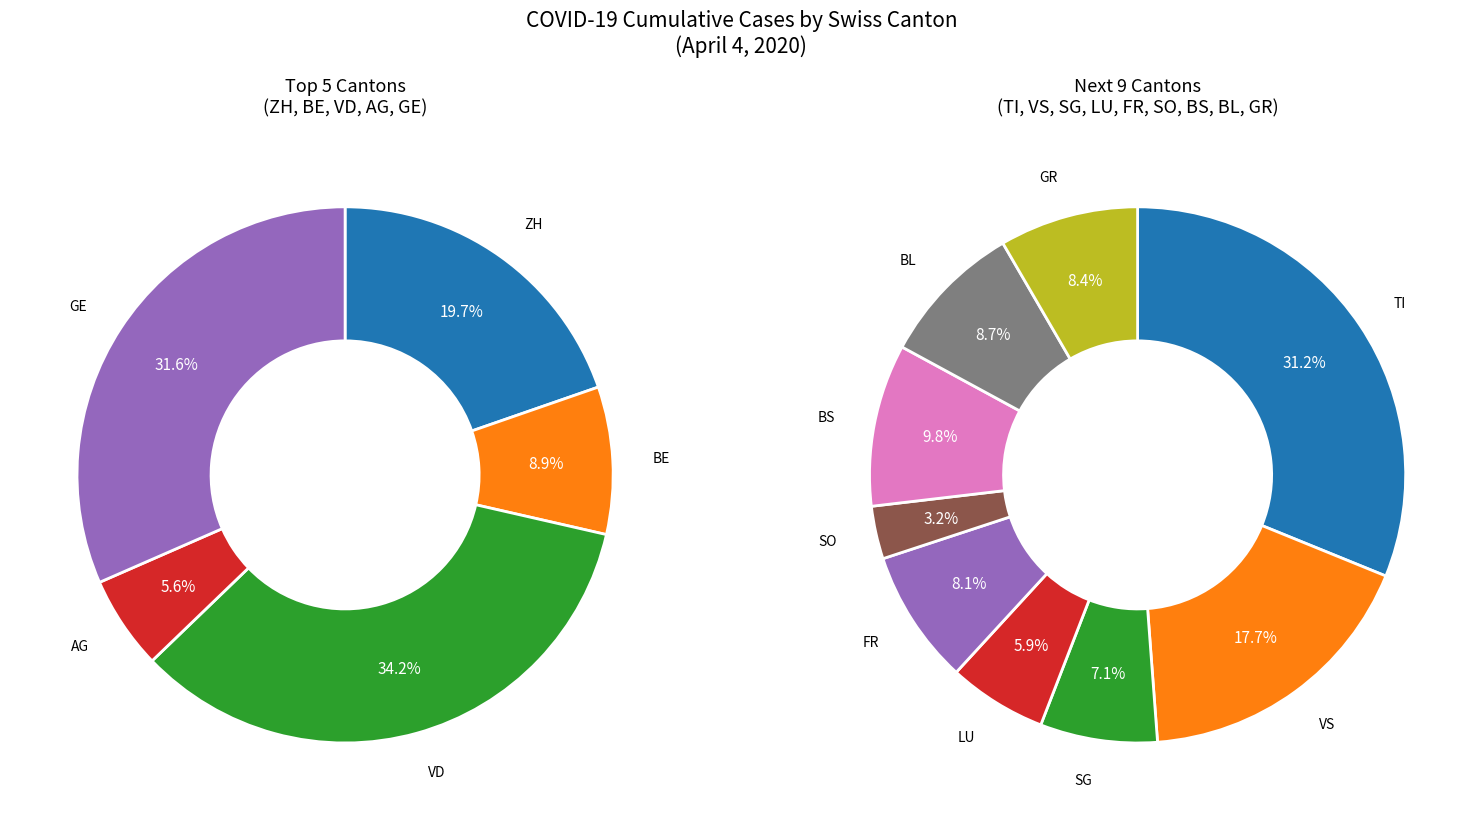

Which has a higher value, SO or FR?

FR